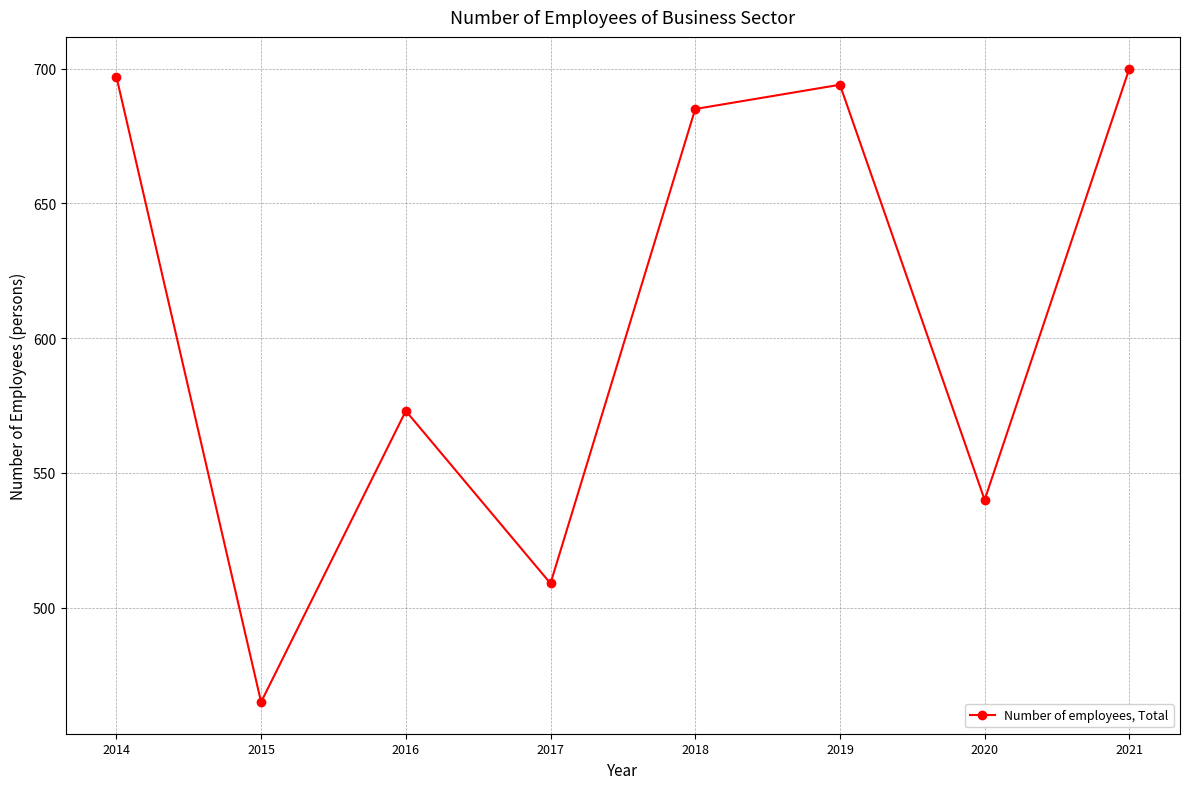

Rank the categories by value from highest to lowest.

2021, 2014, 2019, 2018, 2016, 2020, 2017, 2015